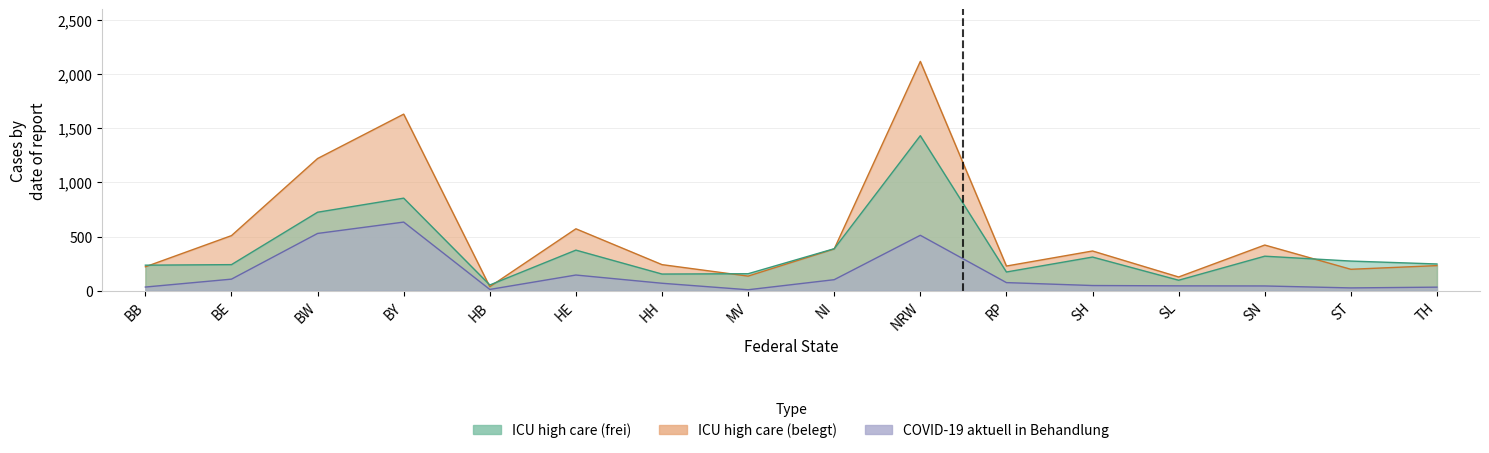

Reading right to left, list all the values displayed in this chart.

ICU high care (belegt): TH=232	ST=198	SN=422	SL=127	SH=367	RP=228	NRW=2118	NI=386	MV=135	HH=241	HE=572	HB=37	BY=1631	BW=1221	BE=509	BB=221
ICU high care (frei): TH=247	ST=274	SN=319	SL=97	SH=311	RP=173	NRW=1432	NI=388	MV=157	HH=154	HE=375	HB=53	BY=855	BW=725	BE=241	BB=236
COVID-19 aktuell in Behandlung: TH=33	ST=26	SN=44	SL=45	SH=48	RP=75	NRW=512	NI=102	MV=9	HH=69	HE=145	HB=12	BY=634	BW=529	BE=107	BB=34